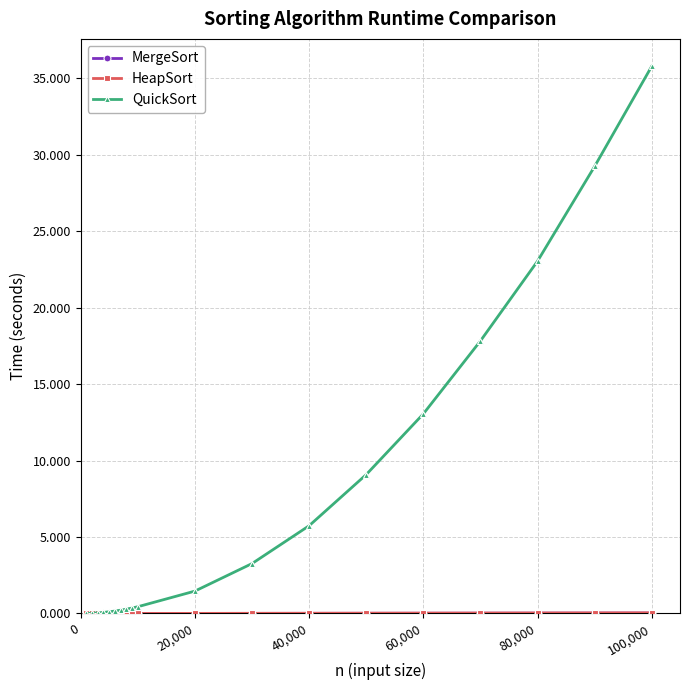

Which series has the largest total across all categories?

QuickSort